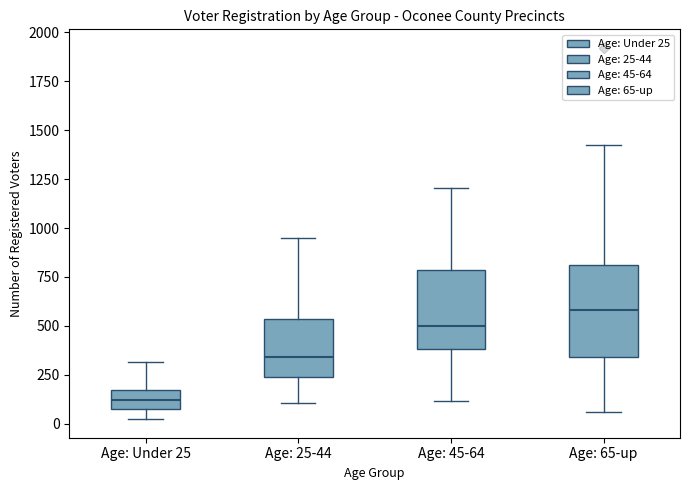

Reading left to right, transcribe this box plot: for each box, give where its median line is, the range the box spans, and where its two whiskers end, as read against the y-axis. The values are not printed on the chart, so give them approximately, as read against the axis.

Age: Under 25: median 100, box 50 to 150, whiskers 0 to 300
Age: 25-44: median 350, box 250 to 550, whiskers 100 to 950
Age: 45-64: median 500, box 400 to 800, whiskers 100 to 1200
Age: 65-up: median 600, box 350 to 800, whiskers 50 to 1400